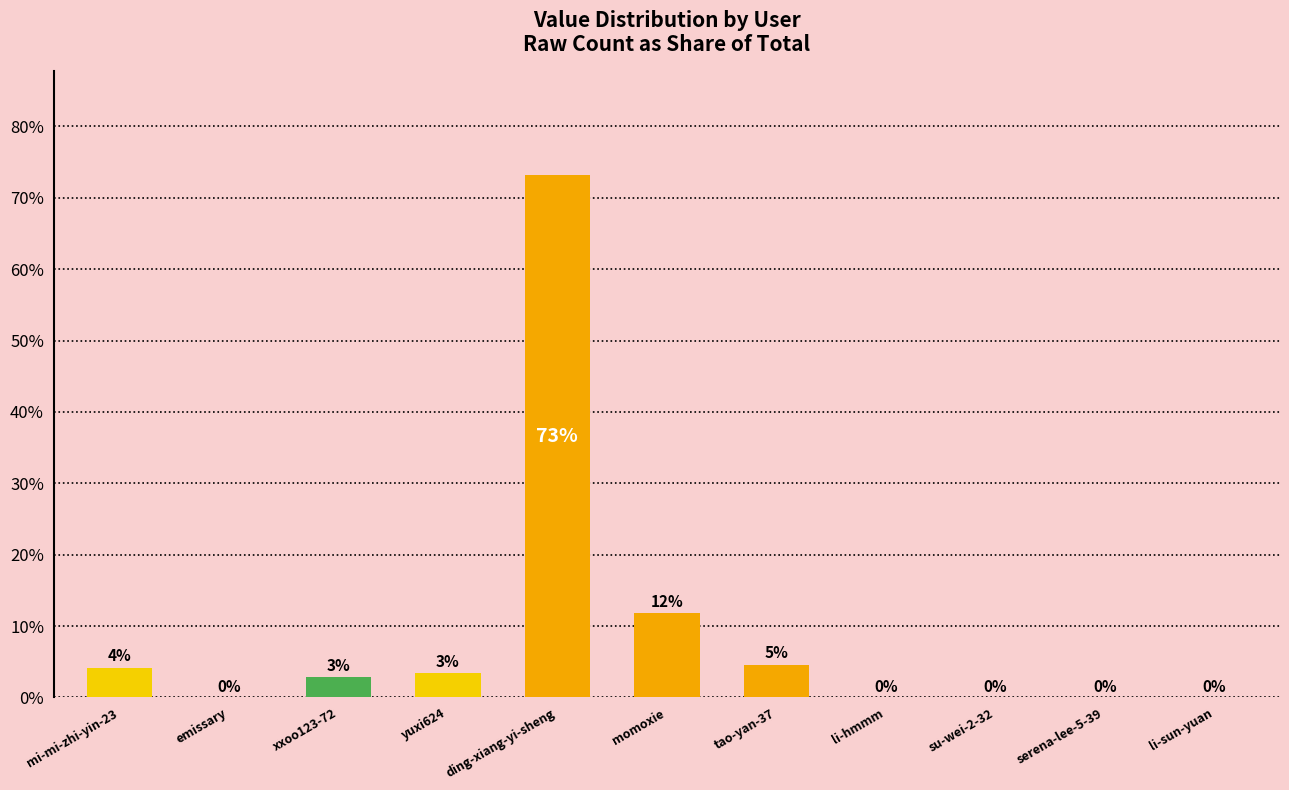

Are the bars horizontal?

No